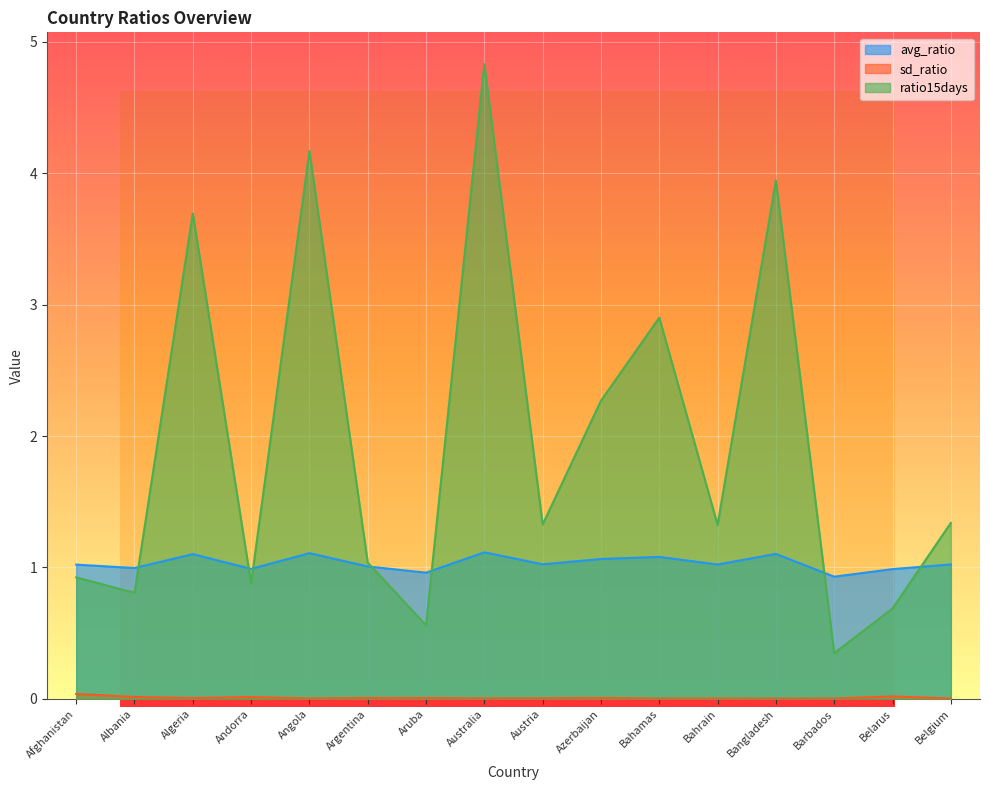

Reading left to right, extract all data points from this chart.

avg_ratio: 1.0	1.0	1.1	1.0	1.1	1.0	1.0	1.1	1.0	1.1	1.1	1.0	1.1	0.9	1.0	1.0
sd_ratio: 0.0	0.0	0.0	0.0	0.0	0.0	0.0	0.0	0.0	0.0	0.0	0.0	0.0	0.0	0.0	0.0
ratio15days: 0.9	0.8	3.7	0.9	4.2	1.0	0.6	4.8	1.3	2.3	2.9	1.3	3.9	0.3	0.7	1.3